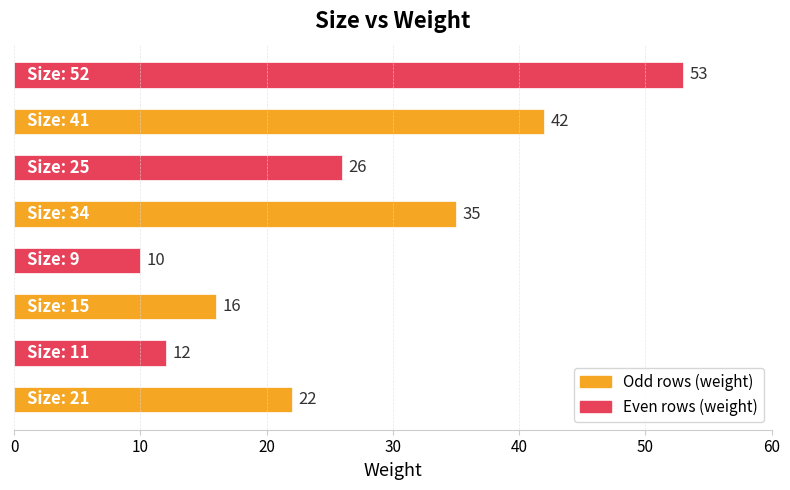

What is the greatest value displayed?

53